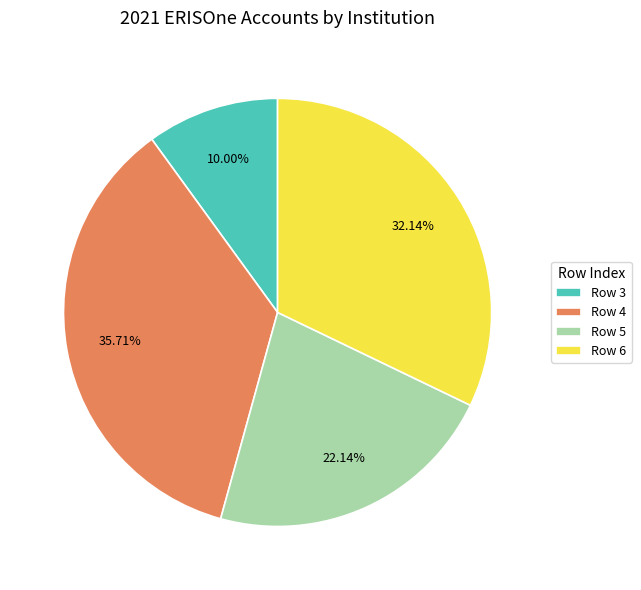

Is there a majority slice in this chart?

No